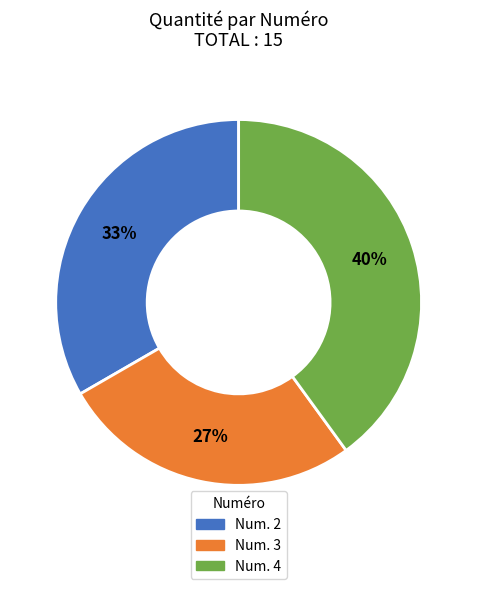

What percentage is the Num. 3 slice, to the nearest percent?

27%